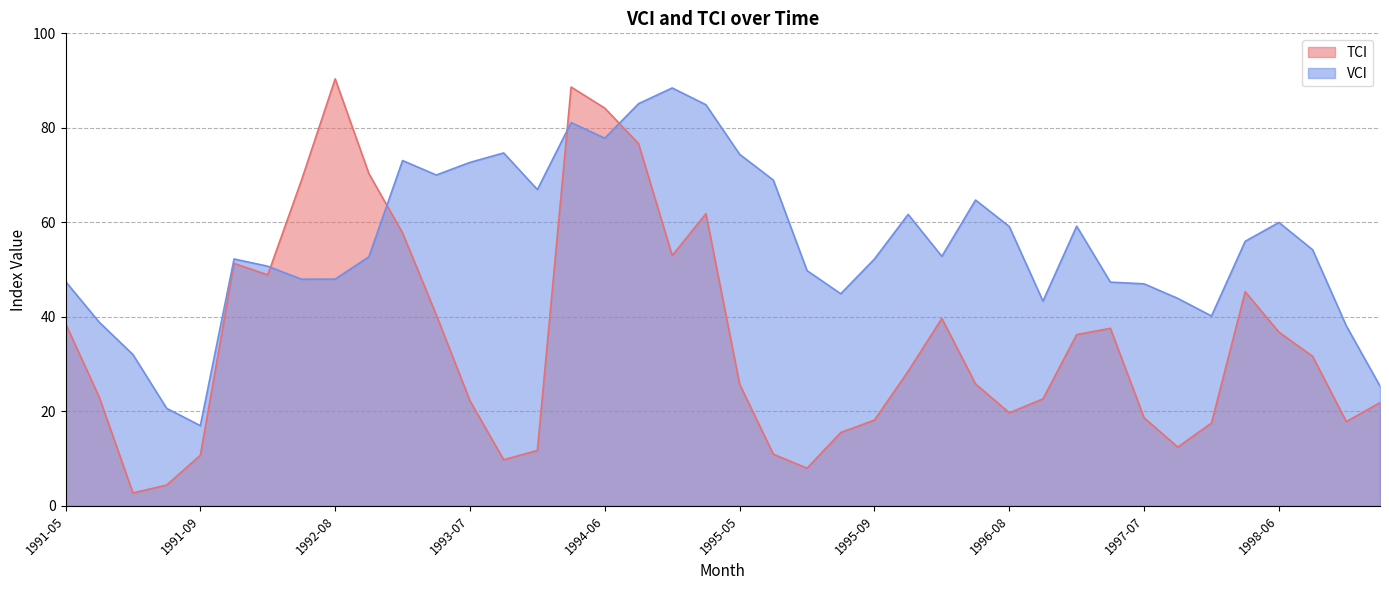

True or false: TCI has a value of 3.8 at 1998-08.

False